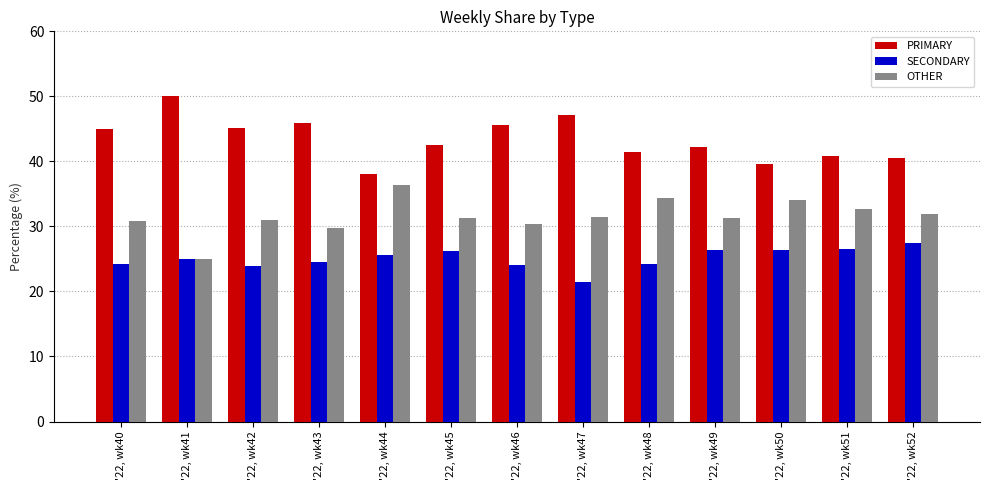

Which label corresponds to the largest value in the chart?

'22, wk41